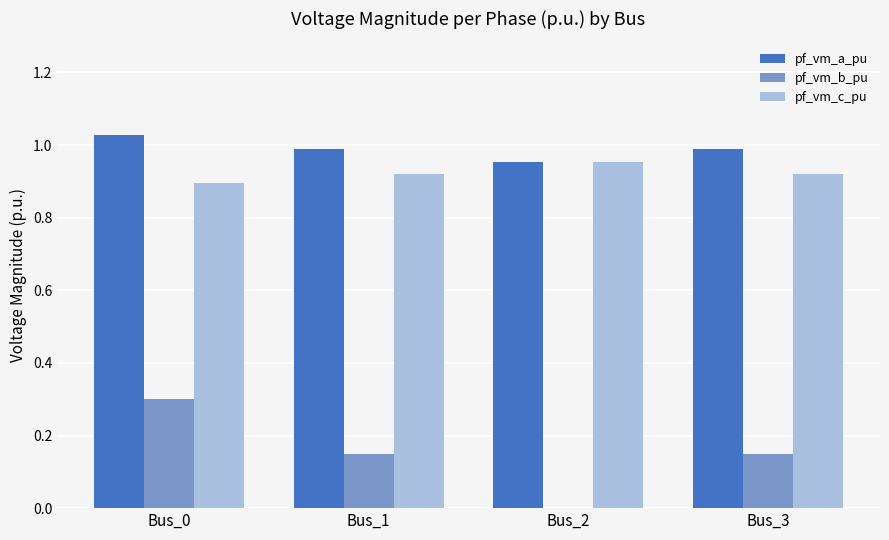

Which series changed the most between Bus_0 and Bus_2?

pf_vm_b_pu